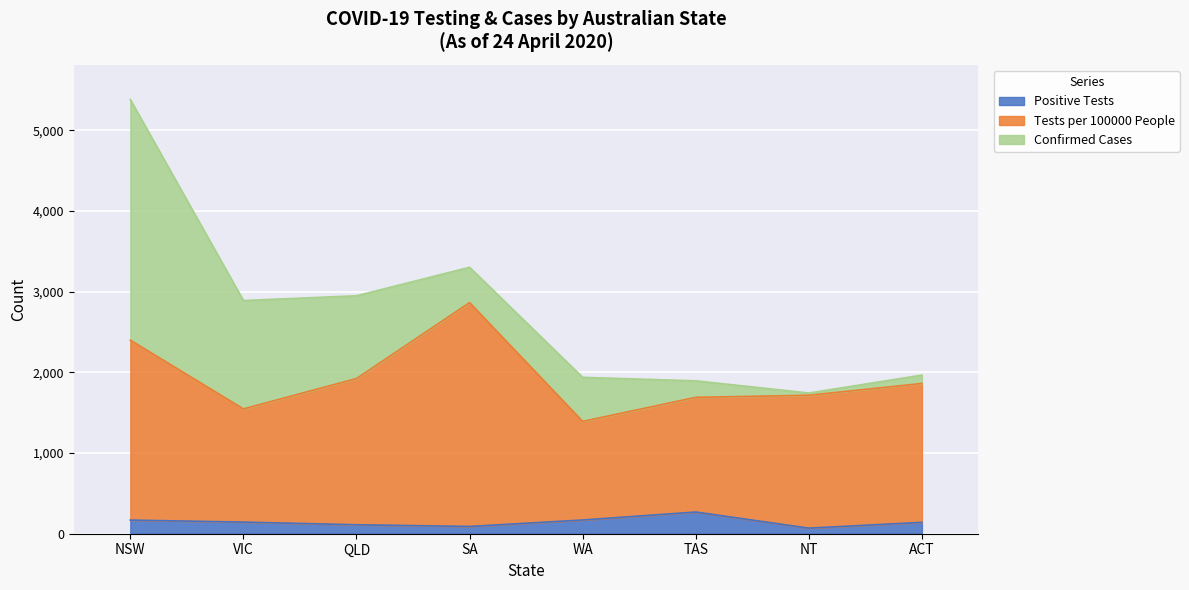

What is the maximum value for Positive Tests?

269